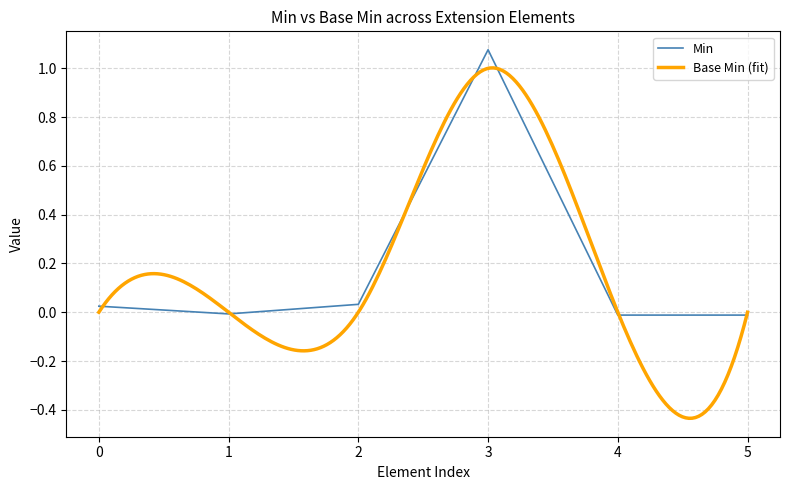

How many values are above zero?

3